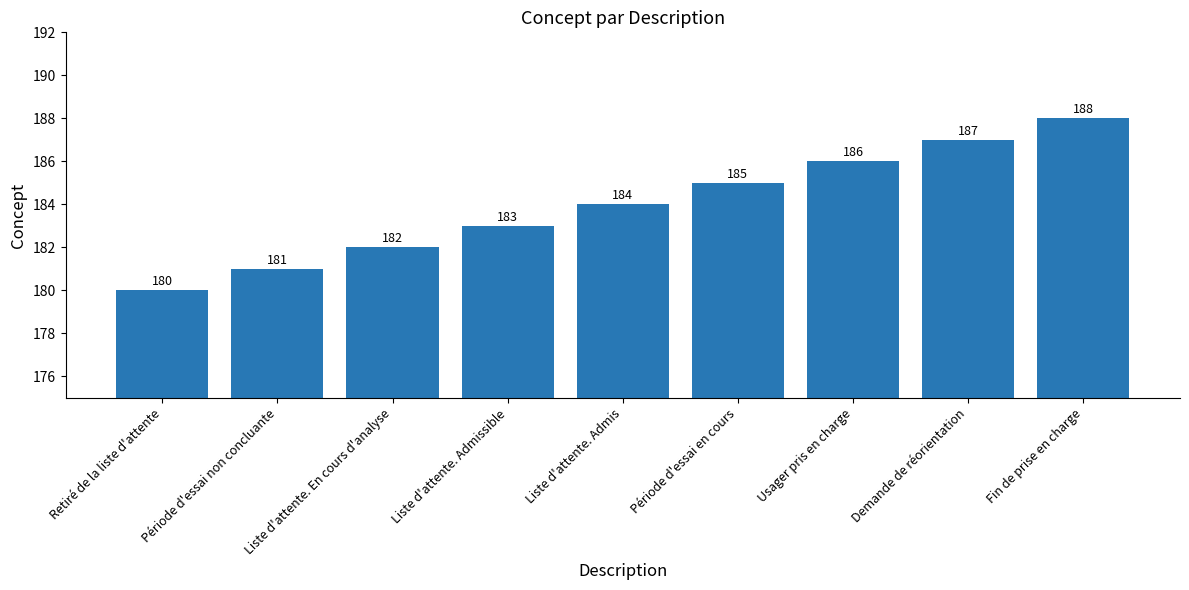

What is the average value?

184